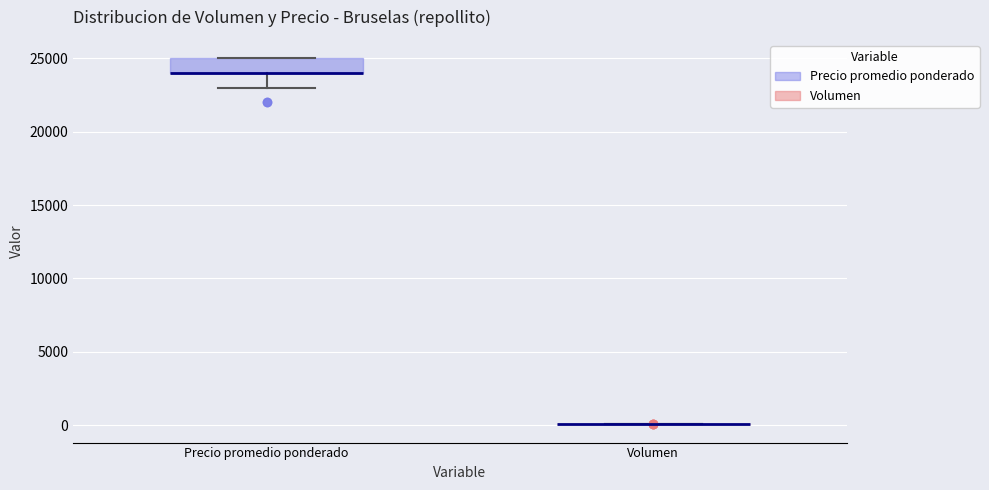

Which box is the tallest, from its lower edge to its upper edge?

Precio promedio ponderado